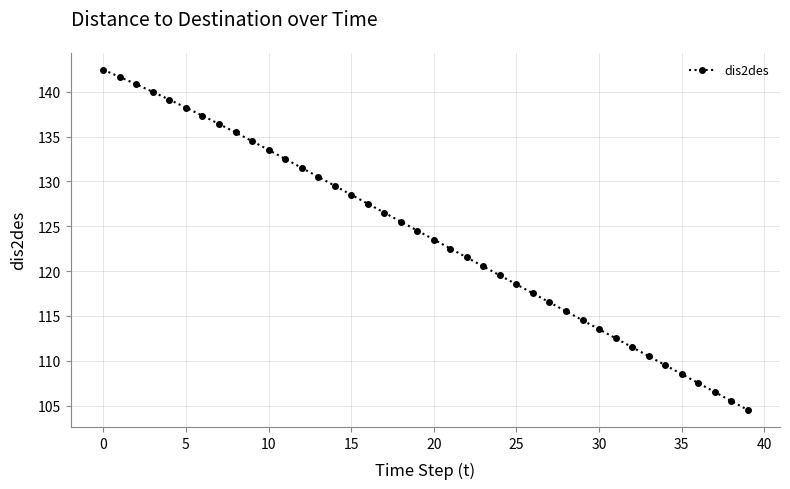

What is the value of the 29th point from the left?

115.5